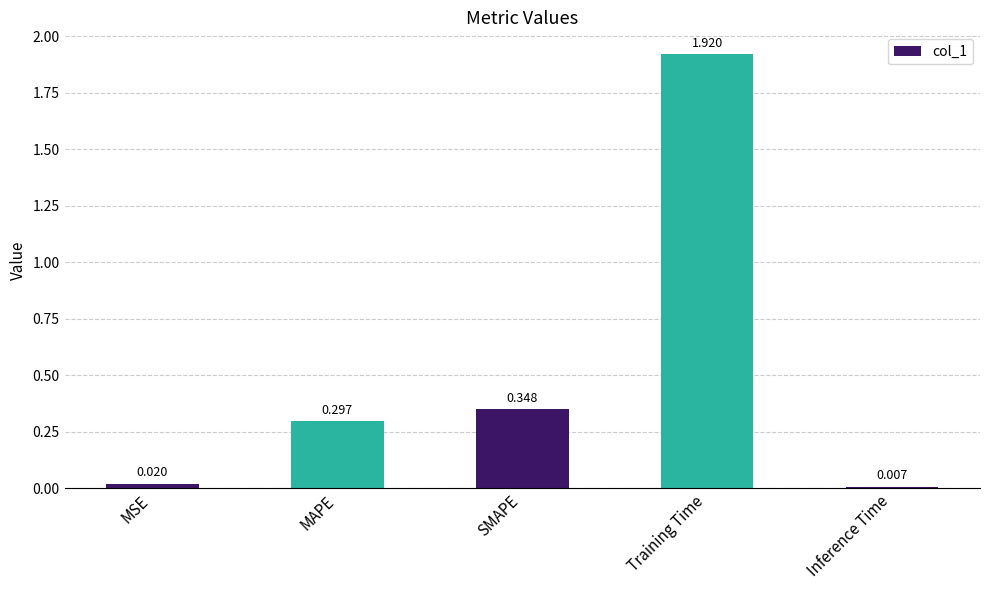

Rank the categories by value from highest to lowest.

Training Time, SMAPE, MAPE, MSE, Inference Time